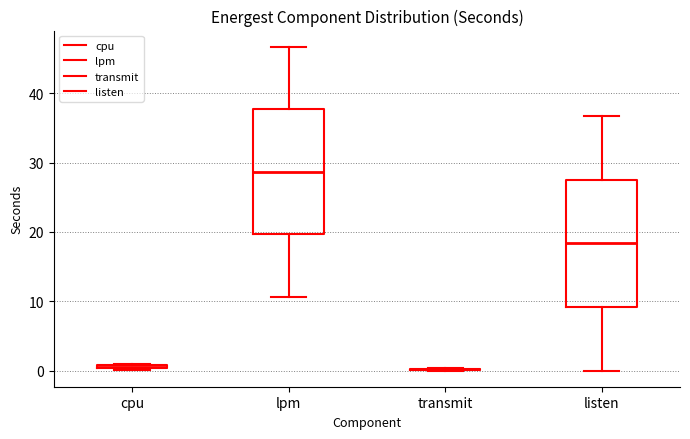

Where does the lower whisker of the box for listen end on the y-axis? The values are not printed on the chart, so give them approximately, as read against the axis.

0